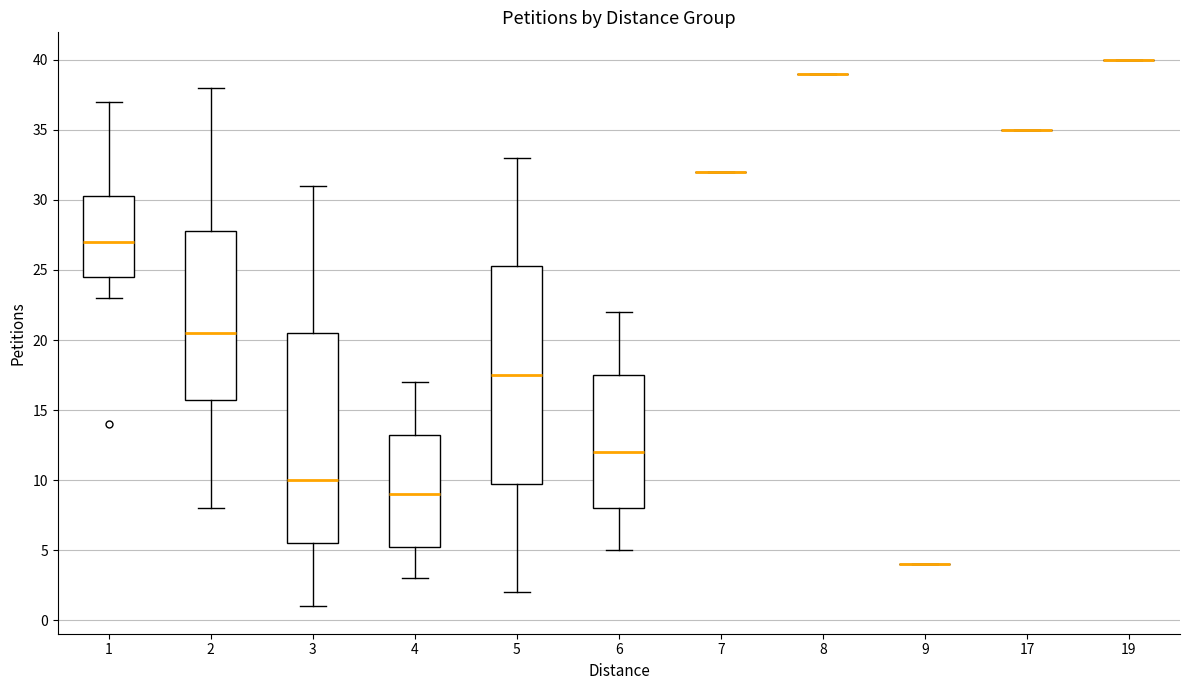

Reading left to right, transcribe this box plot: for each box, give where its median line is, the range the box spans, and where its two whiskers end, as read against the y-axis. The values are not printed on the chart, so give them approximately, as read against the axis.

1: median 27.0, box 24.5 to 30.5, whiskers 23.0 to 37.0
2: median 20.5, box 16.0 to 28.0, whiskers 8.0 to 38.0
3: median 10.0, box 5.5 to 20.5, whiskers 1.0 to 31.0
4: median 9.0, box 5.5 to 13.5, whiskers 3.0 to 17.0
5: median 17.5, box 10.0 to 25.5, whiskers 2.0 to 33.0
6: median 12.0, box 8.0 to 17.5, whiskers 5.0 to 22.0
7: box collapsed to a line at 32.0, whiskers 32.0 to 32.0
8: box collapsed to a line at 39.0, whiskers 39.0 to 39.0
9: box collapsed to a line at 4.0, whiskers 4.0 to 4.0
17: box collapsed to a line at 35.0, whiskers 35.0 to 35.0
19: box collapsed to a line at 40.0, whiskers 40.0 to 40.0